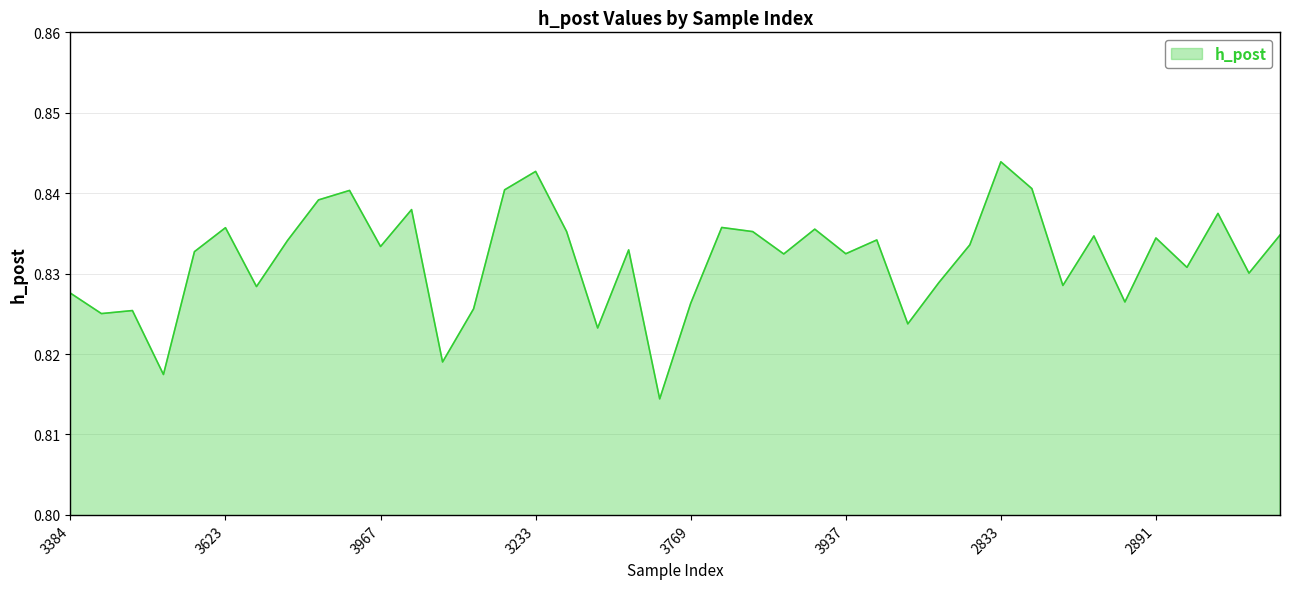

Does the chart display data point markers on the line(s)?

No